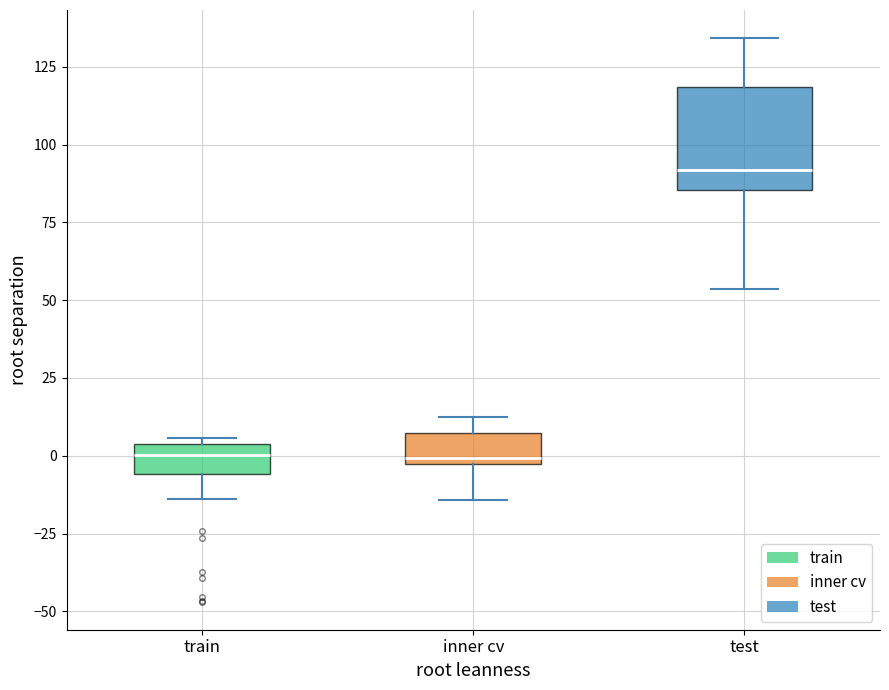

Reading left to right, transcribe this box plot: for each box, give where its median line is, the range the box spans, and where its two whiskers end, as read against the y-axis. The values are not printed on the chart, so give them approximately, as read against the axis.

train: median 0, box -5 to 5, whiskers -15 to 5 (just above the box's upper edge)
inner cv: median 0, box -5 to 5, whiskers -15 to 10
test: median 90, box 85 to 120, whiskers 55 to 135